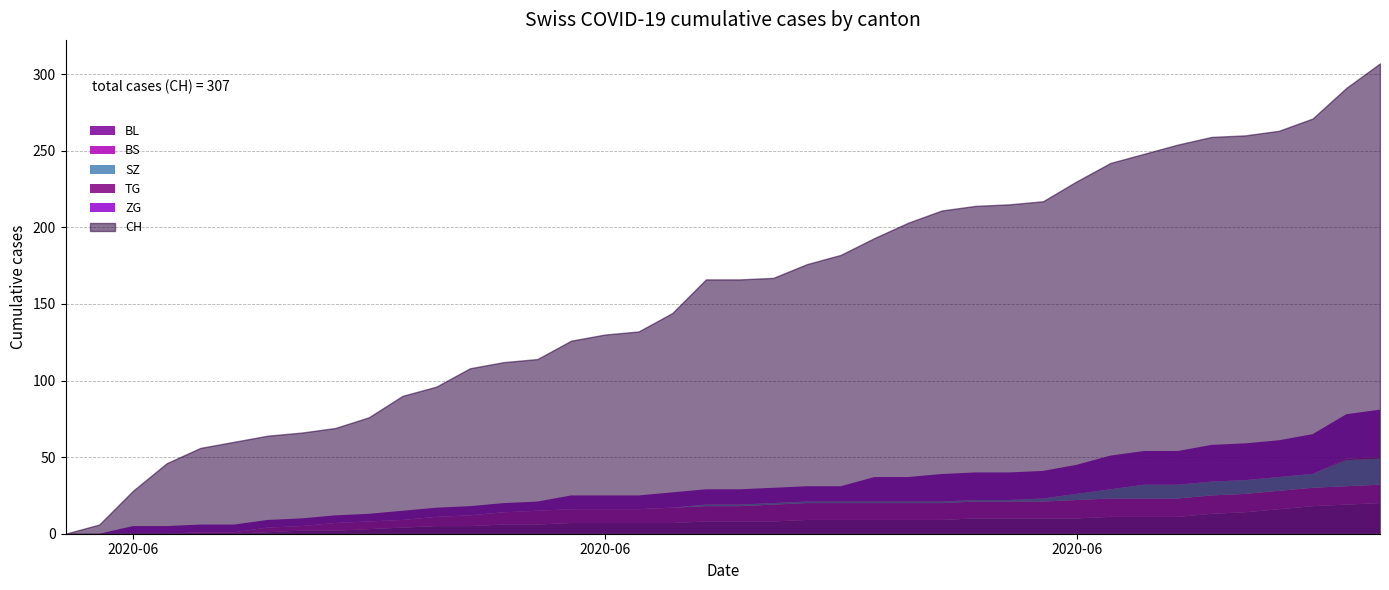

After their last crossing, which series has the higher values: ZG or BS?

ZG